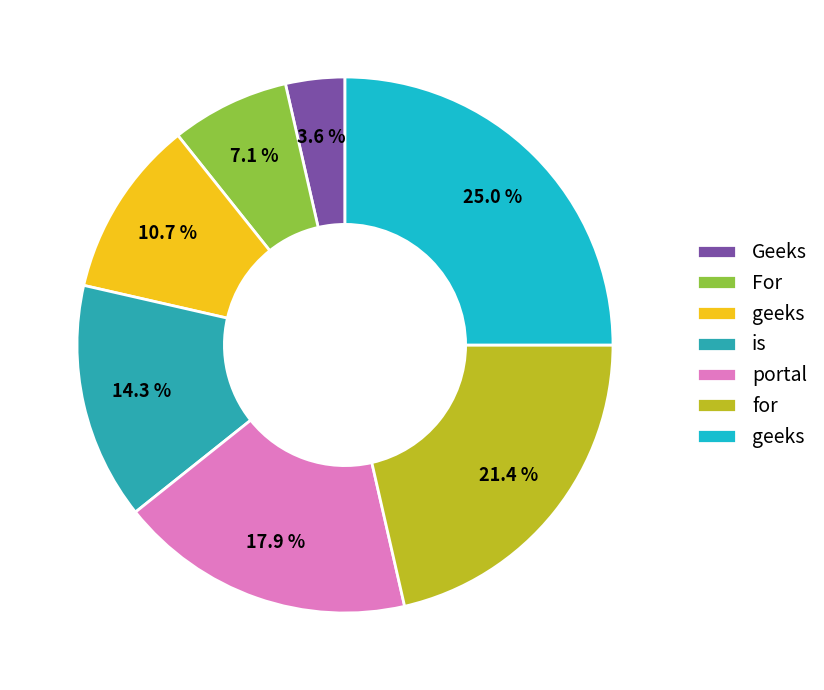

Does any single category account for the majority?

No